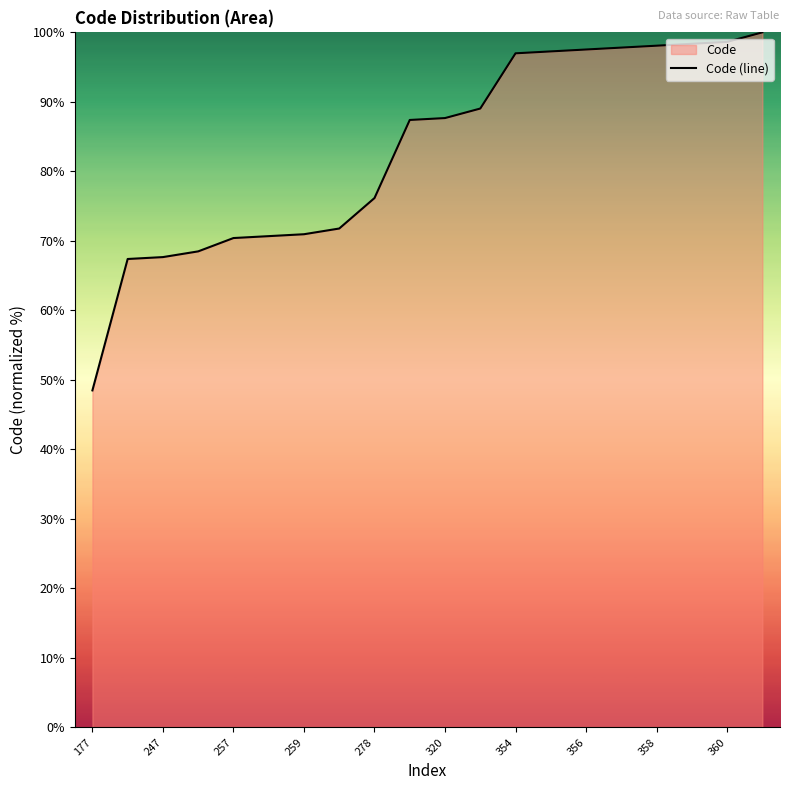

What is the approximate value at 354?

97.0